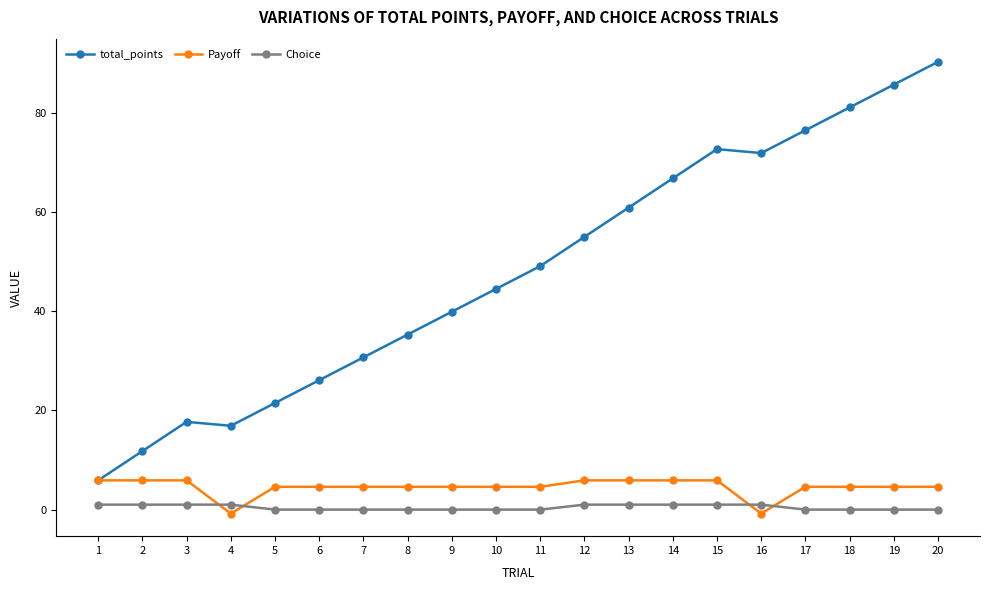

True or false: total_points and Choice intersect in this chart.

False